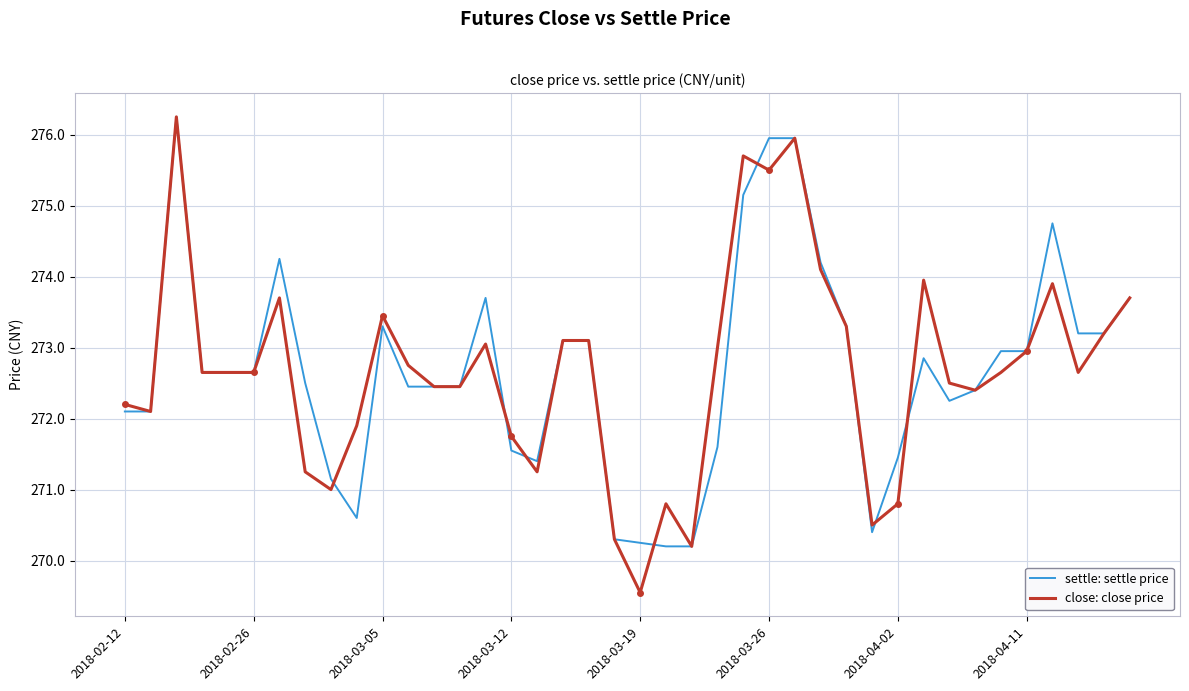

Which series has the widest spread of values?

close: close price